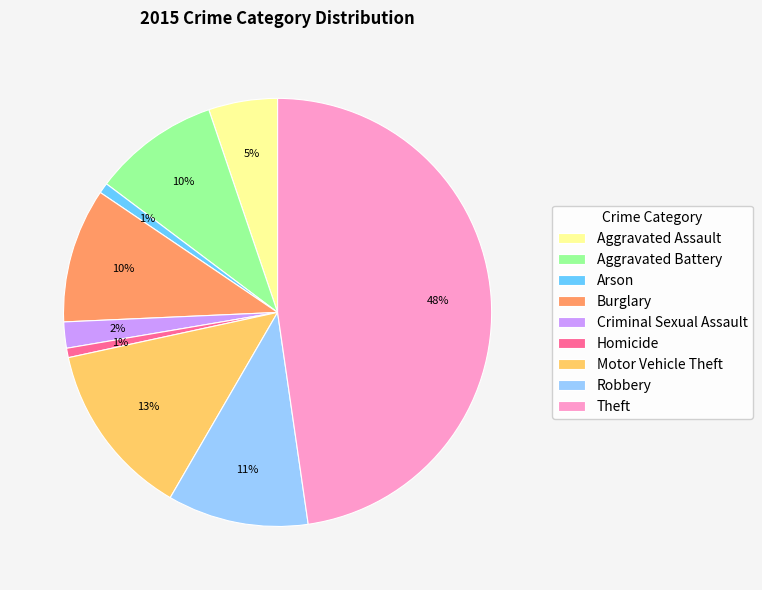

Which has a higher value, Criminal Sexual Assault or Homicide?

Criminal Sexual Assault